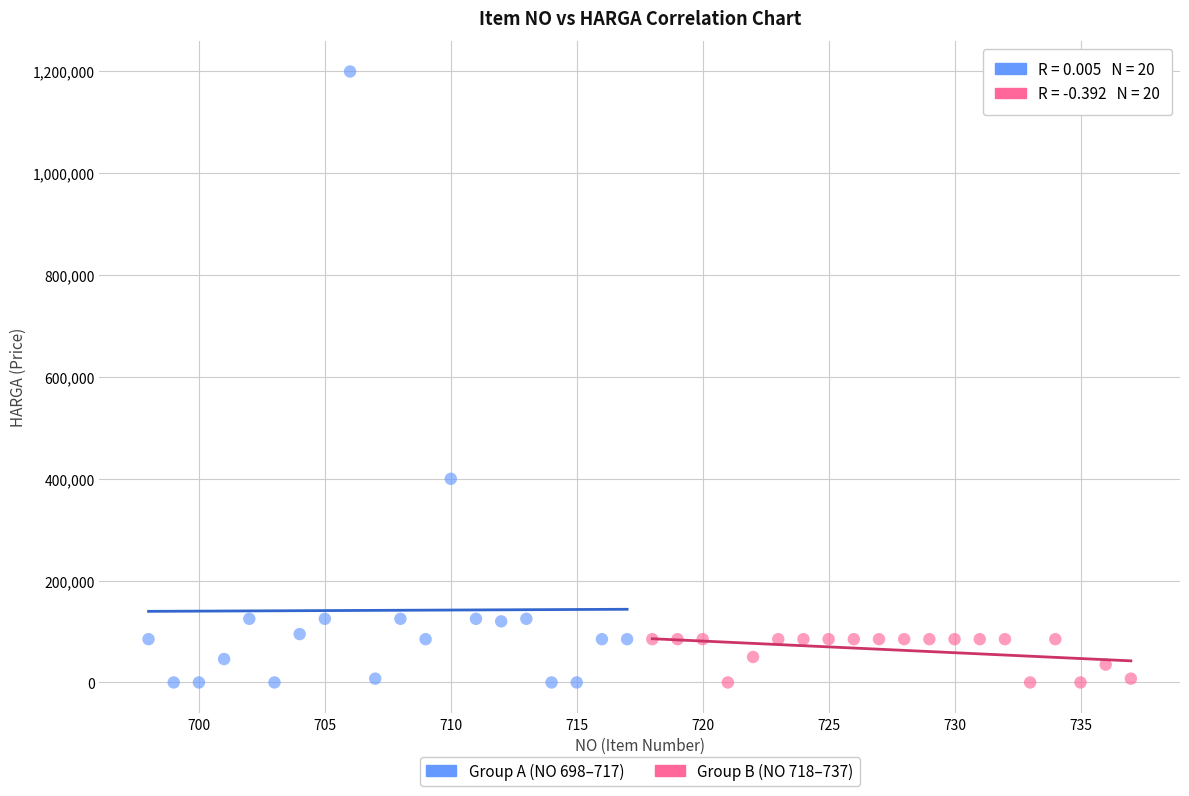

What are all the series names shown in the legend?

Group A (NO 698–717), Group B (NO 718–737)